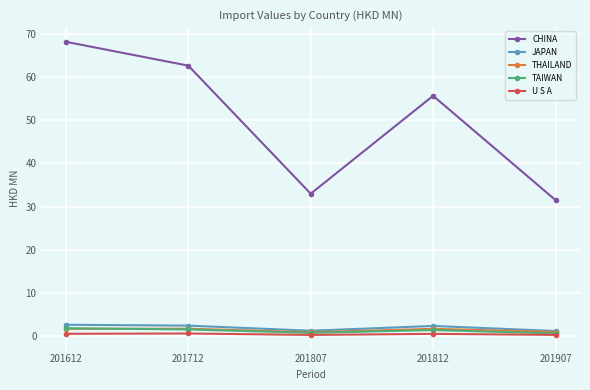

What are all the series names shown in the legend?

CHINA, JAPAN, THAILAND, TAIWAN, U S A